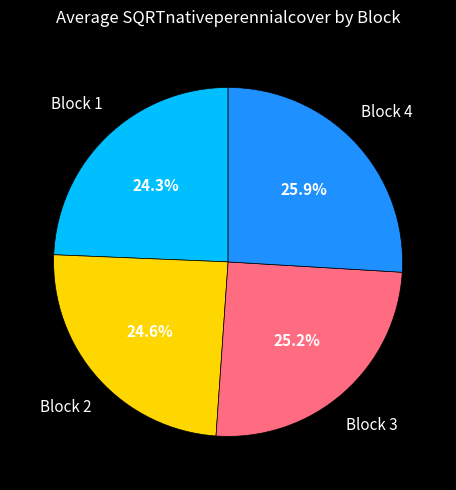

Is there a majority slice in this chart?

No